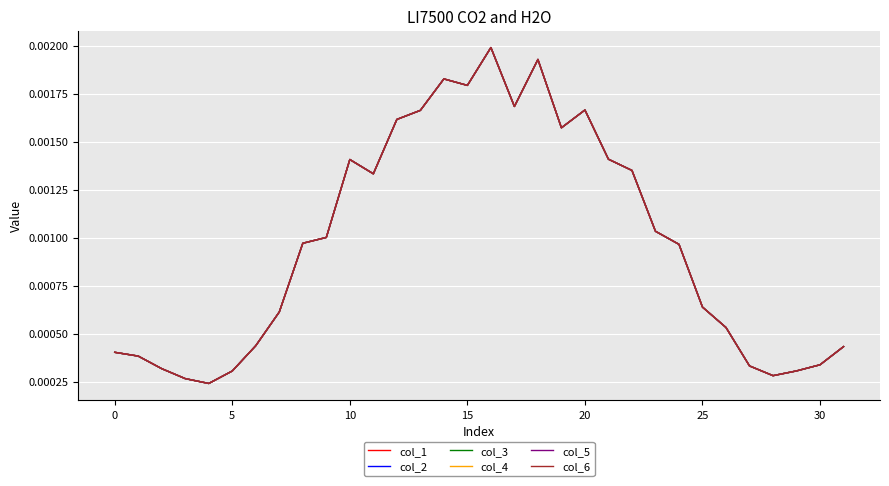

What are all the series names shown in the legend?

col_1, col_2, col_3, col_4, col_5, col_6